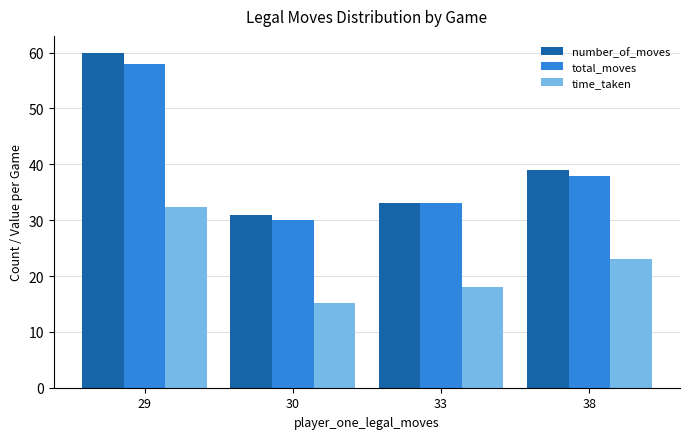

How many data points in number_of_moves are less than 39?

2